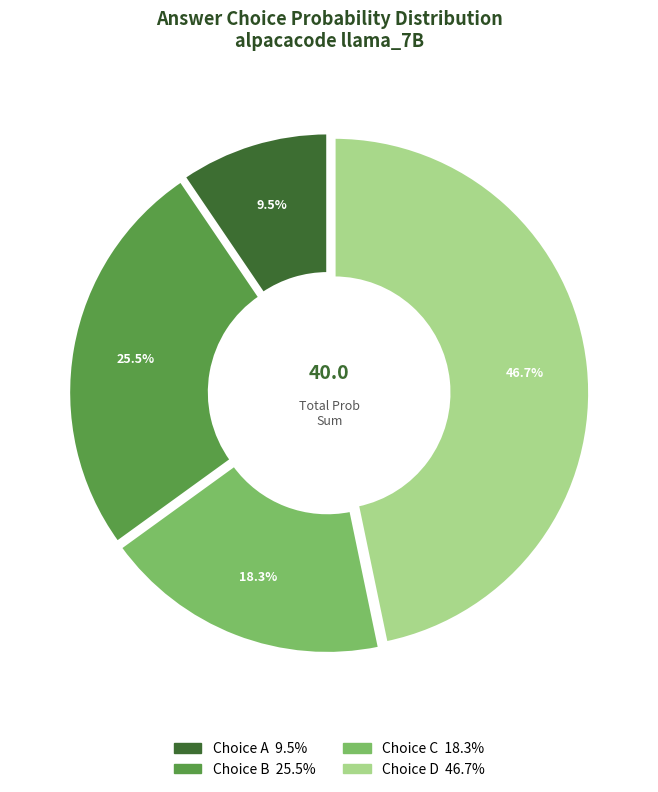

Does any single category account for the majority?

No